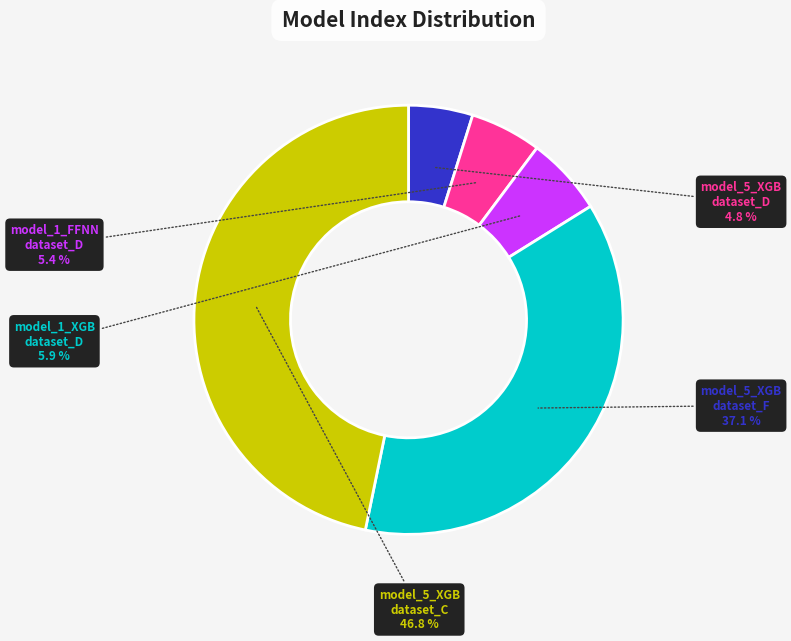

Is there any slice that represents more than half of the pie?

No